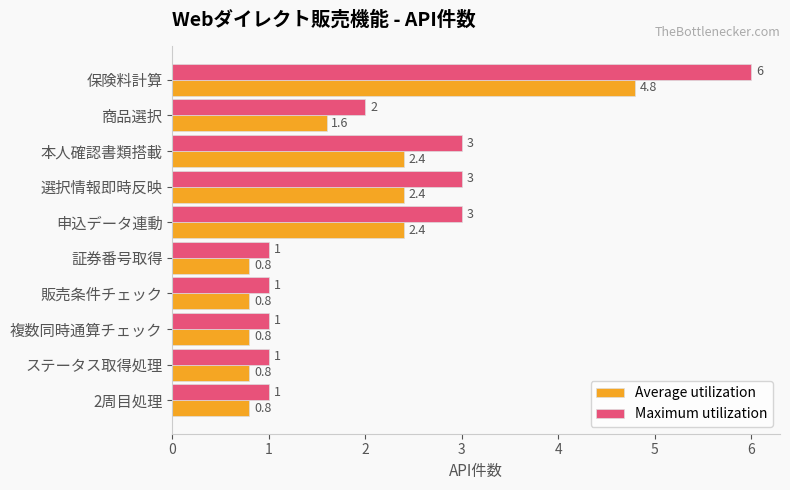

What is the lowest value of the Maximum utilization series?

1.0